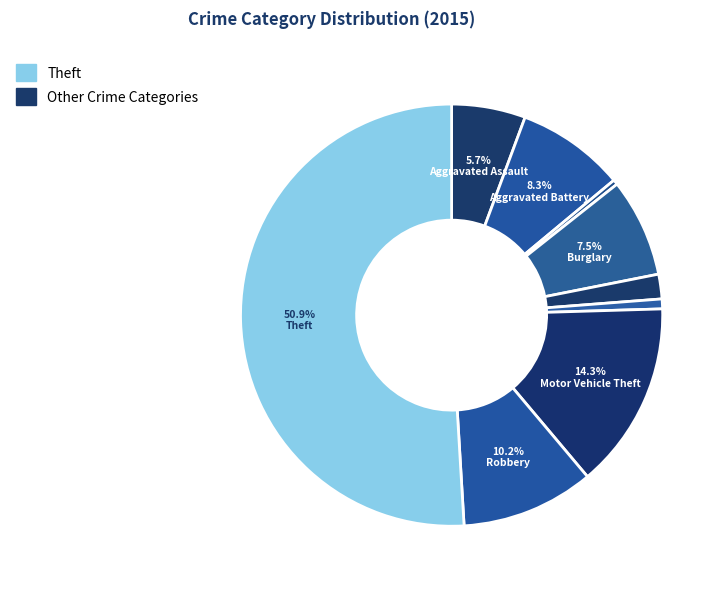

Count the number of slices in the pie.

9